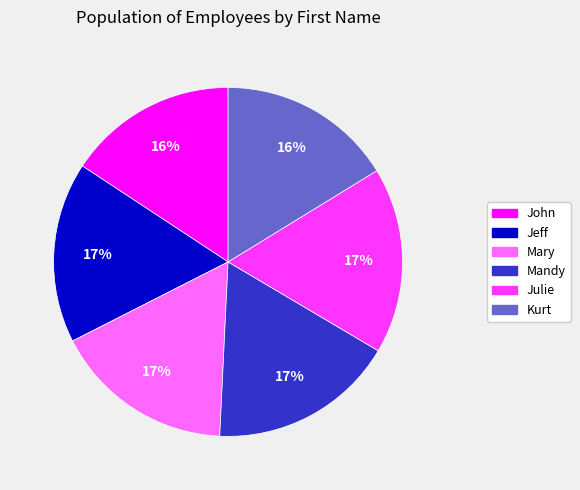

Is the sum of John and Kurt greater than half?

No